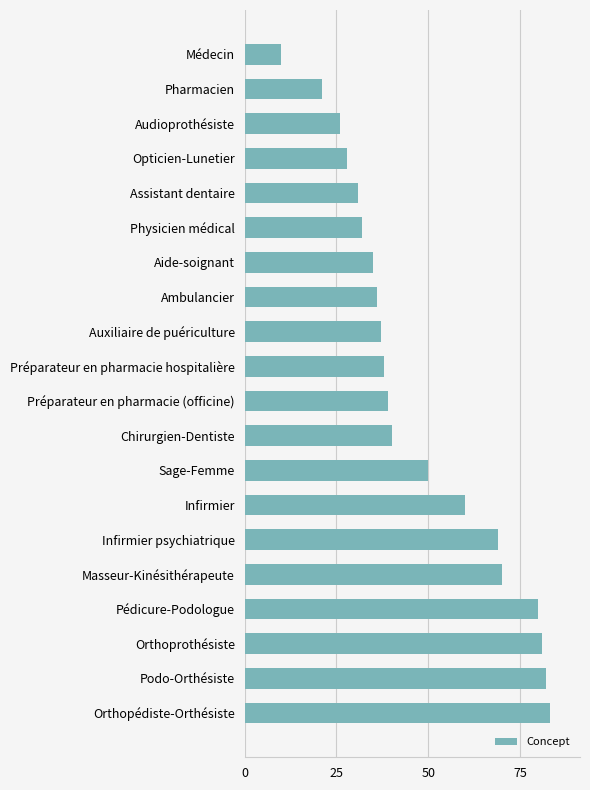

Reading top to bottom, list all the values displayed in this chart.

10	21	26	28	31	32	35	36	37	38	39	40	50	60	69	70	80	81	82	83